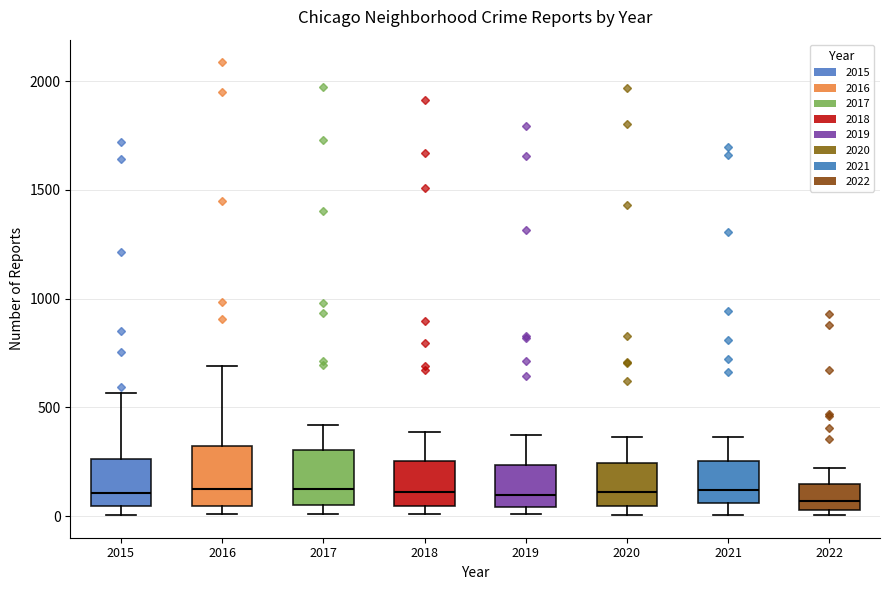

Reading left to right, transcribe this box plot: for each box, give where its median line is, the range the box spans, and where its two whiskers end, as read against the y-axis. The values are not printed on the chart, so give them approximately, as read against the axis.

2015: median 100, box 50 to 250, whiskers 0 to 550
2016: median 150, box 50 to 300, whiskers 0 to 700
2017: median 100, box 50 to 300, whiskers 0 to 400
2018: median 100, box 50 to 250, whiskers 0 to 400
2019: median 100, box 50 to 250, whiskers 0 to 400
2020: median 100, box 50 to 250, whiskers 0 to 350
2021: median 100, box 50 to 250, whiskers 0 to 350
2022: median 50 (just above the box's lower edge), box 50 to 150, whiskers 0 to 200